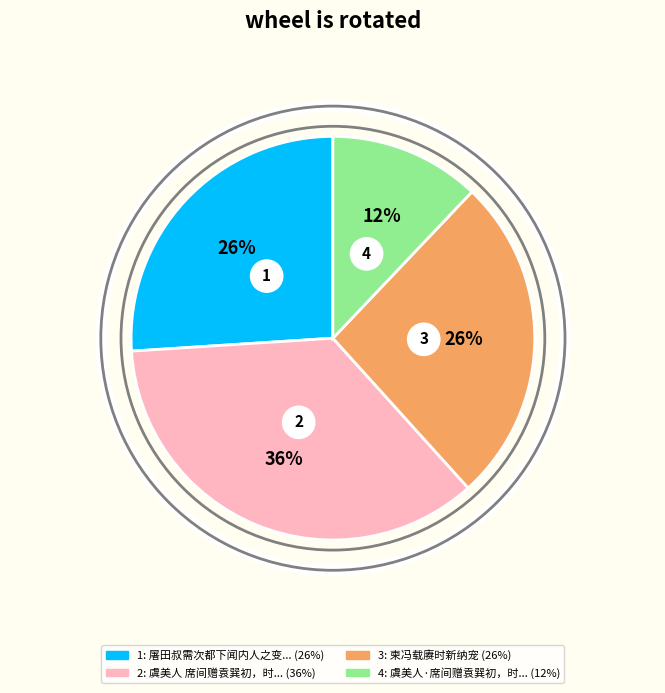

To the nearest percent, what portion does 柬冯载赓时新纳宠 represent?

26%